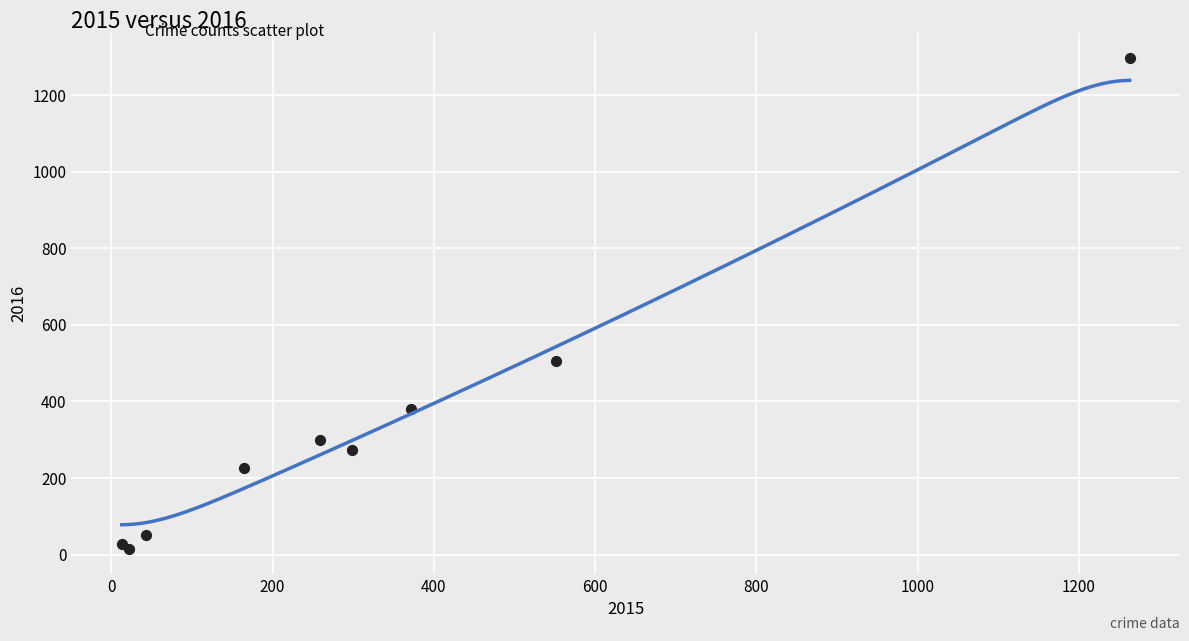

What Y value in the scatter plot is closest to 655?

505